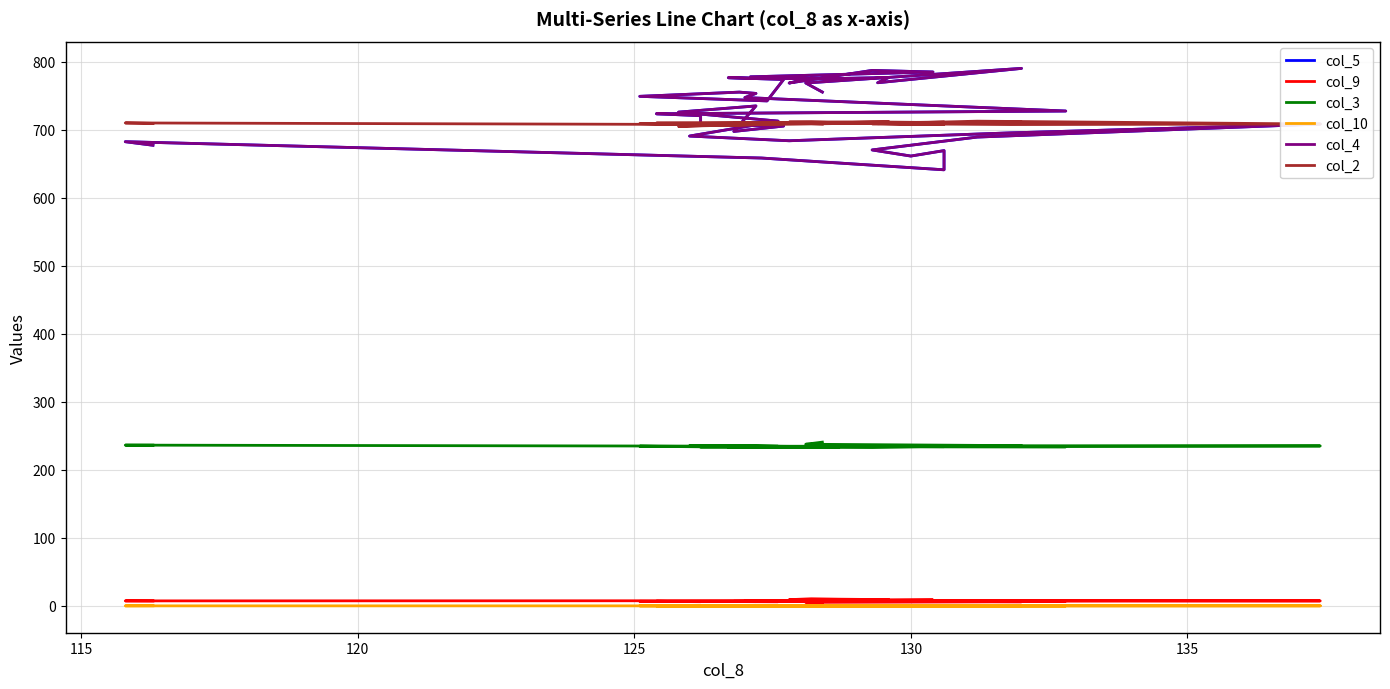

Reading left to right, extract all data points from this chart.

col_5: 755.4	768.7	790.2	769.1	776.8	775.4	776.0	768.7	787.2	784.9	777.8	774.5	776.5	773.9	742.4	749.1	755.3	753.4	747.3	727.5	723.5	720.6	708.3	705.4	697.5	735.0	725.9	712.7	690.7	683.8	695.4	708.4	689.2	670.3	661.3	669.3	641.1	658.4	682.4	677.2
col_9: 4.8	5.1	6.0	7.1	9.1	9.8	10.4	9.1	8.4	8.7	7.6	7.1	6.5	6.6	6.6	6.6	6.3	6.2	7.1	7.1	6.7	6.1	6.4	6.7	6.6	6.6	6.5	6.1	6.4	6.4	6.8	7.3	8.0	7.9	7.6	7.7	7.7	7.5	7.3	7.2
col_3: 240.7	237.6	235.5	234.2	234.5	234.5	233.3	233.3	233.0	234.4	234.4	232.8	232.8	234.3	232.9	234.7	234.0	233.6	234.0	233.8	234.3	234.2	233.2	234.4	235.2	235.0	234.3	234.6	235.4	234.5	235.4	235.1	234.2	235.4	235.2	235.5	234.0	234.7	236.3	236.3
col_10: 0.0	0.0	0.0	0.0	0.0	0.0	0.0	0.0	0.0	0.0	0.0	0.0	0.0	0.0	0.0	0.0	0.0	0.0	0.0	0.0	0.0	0.0	0.0	0.0	0.0	0.0	0.0	0.0	0.0	0.0	0.0	0.0	0.0	0.0	0.0	0.0	0.0	0.0	0.0	0.1
col_4: 755.4	768.7	790.2	769.1	776.8	775.4	776.0	768.7	787.2	784.9	777.8	774.5	776.5	773.9	742.4	749.1	755.3	753.4	747.3	727.5	723.5	720.6	708.3	705.4	697.5	735.0	725.9	712.7	690.7	683.8	695.4	708.4	689.2	670.3	661.3	669.3	641.1	658.4	682.4	677.2
col_2: 708.2	709.4	711.3	708.9	711.9	710.4	711.4	711.3	711.5	710.6	709.8	710.1	707.8	709.0	708.9	709.0	706.6	707.6	708.9	710.1	709.8	709.9	709.9	710.7	709.6	707.6	705.0	709.4	707.7	709.8	707.6	708.4	712.6	708.7	707.5	708.0	711.4	707.5	710.0	709.3